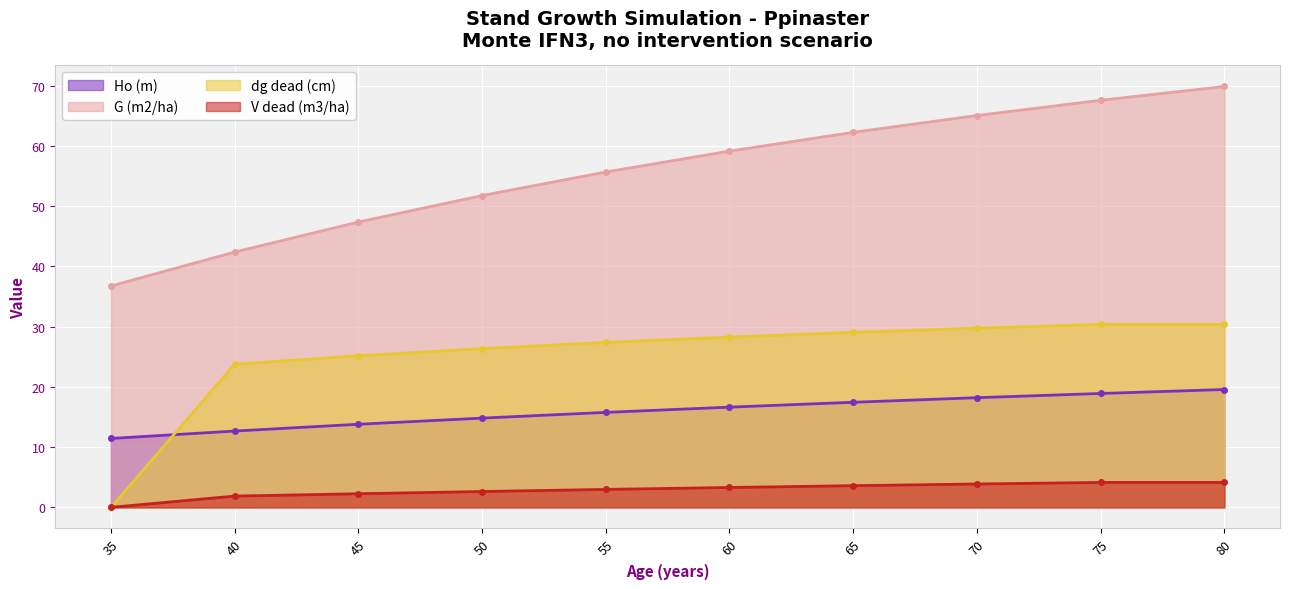

True or false: G (m2/ha) and Ho (m) cross at least once.

False